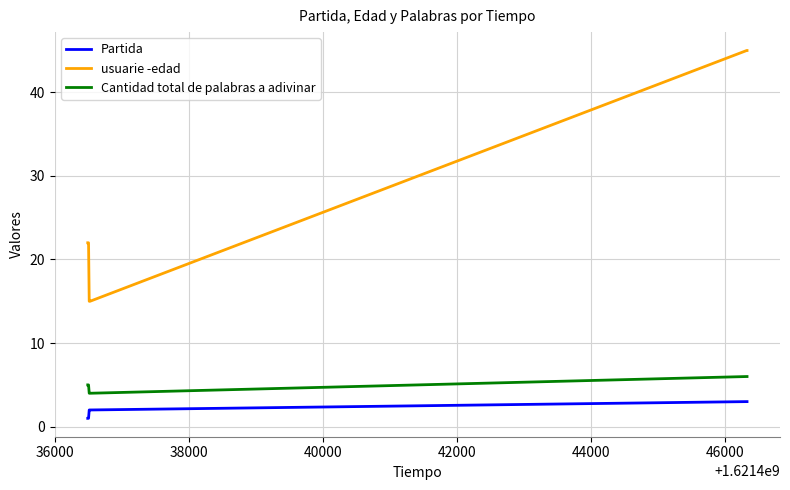

Which series has the largest total across all categories?

usuarie -edad